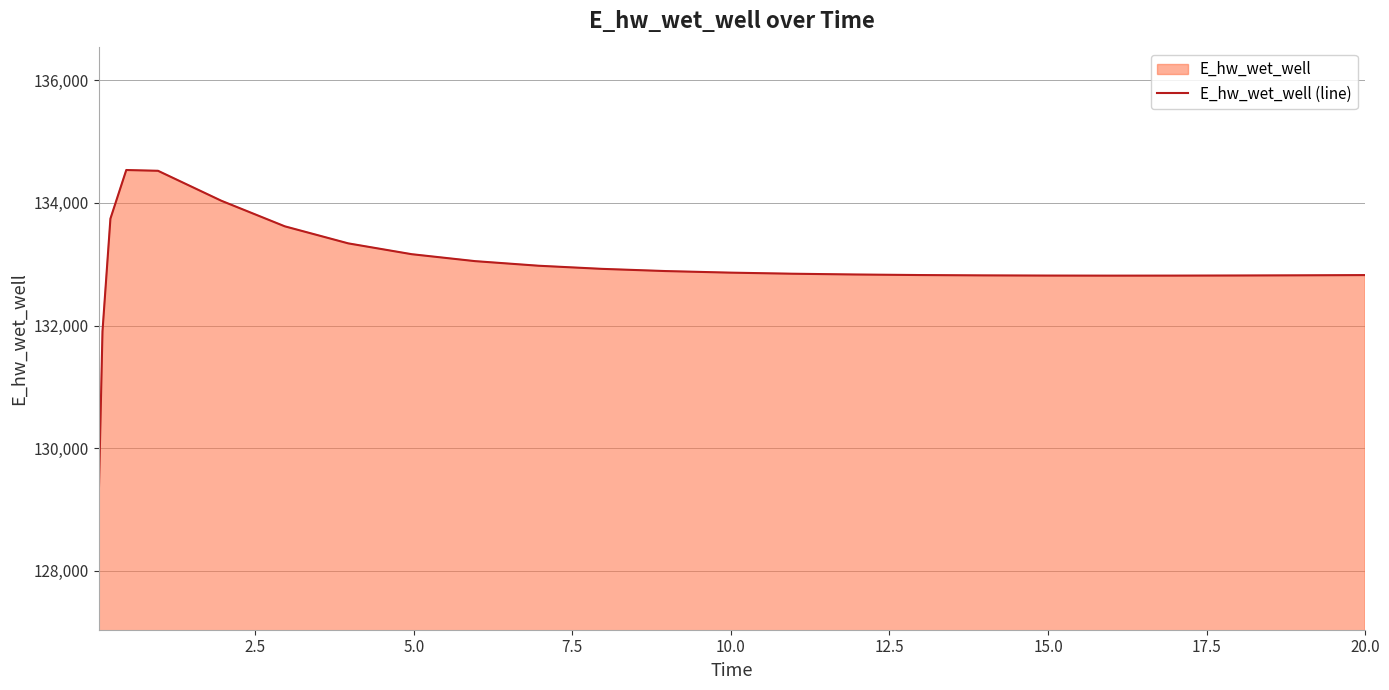

What is the difference between the maximum and minimum values?

5500.9